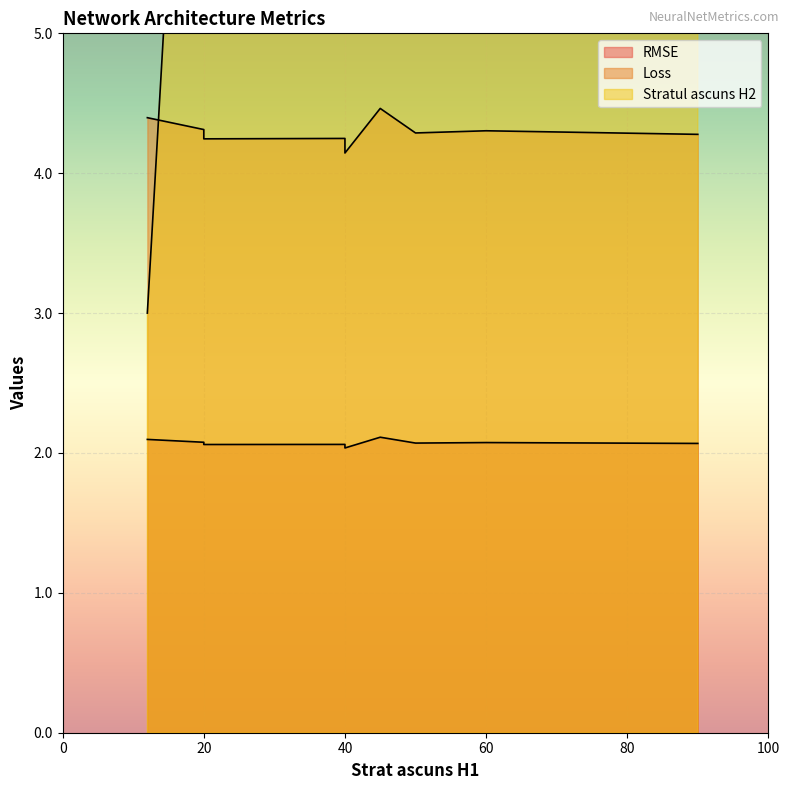

Which series ends up on top after the final intersection of Loss and Stratul ascuns H2?

Stratul ascuns H2